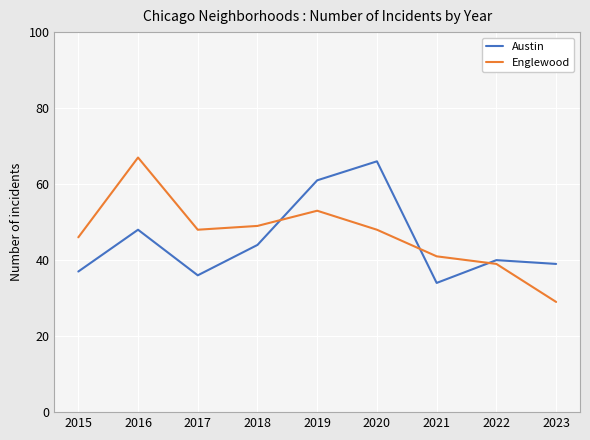

Reading left to right, what are all the values shown in this chart?

Austin: 2015=37	2016=48	2017=36	2018=44	2019=61	2020=66	2021=34	2022=40	2023=39
Englewood: 2015=46	2016=67	2017=48	2018=49	2019=53	2020=48	2021=41	2022=39	2023=29